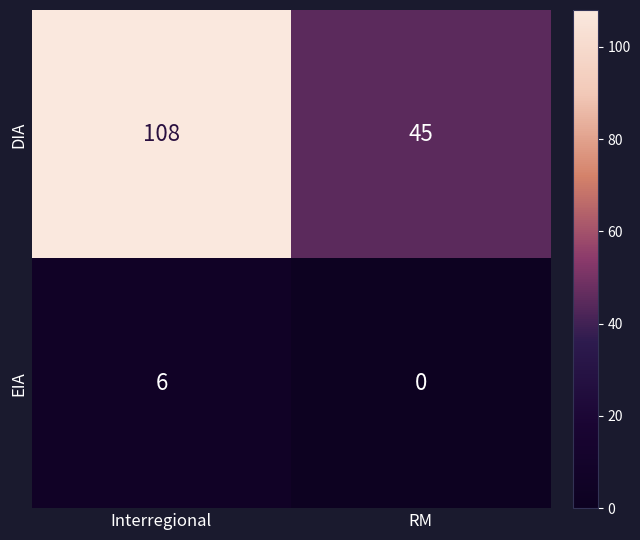

What is the sum of all DIA values?

153